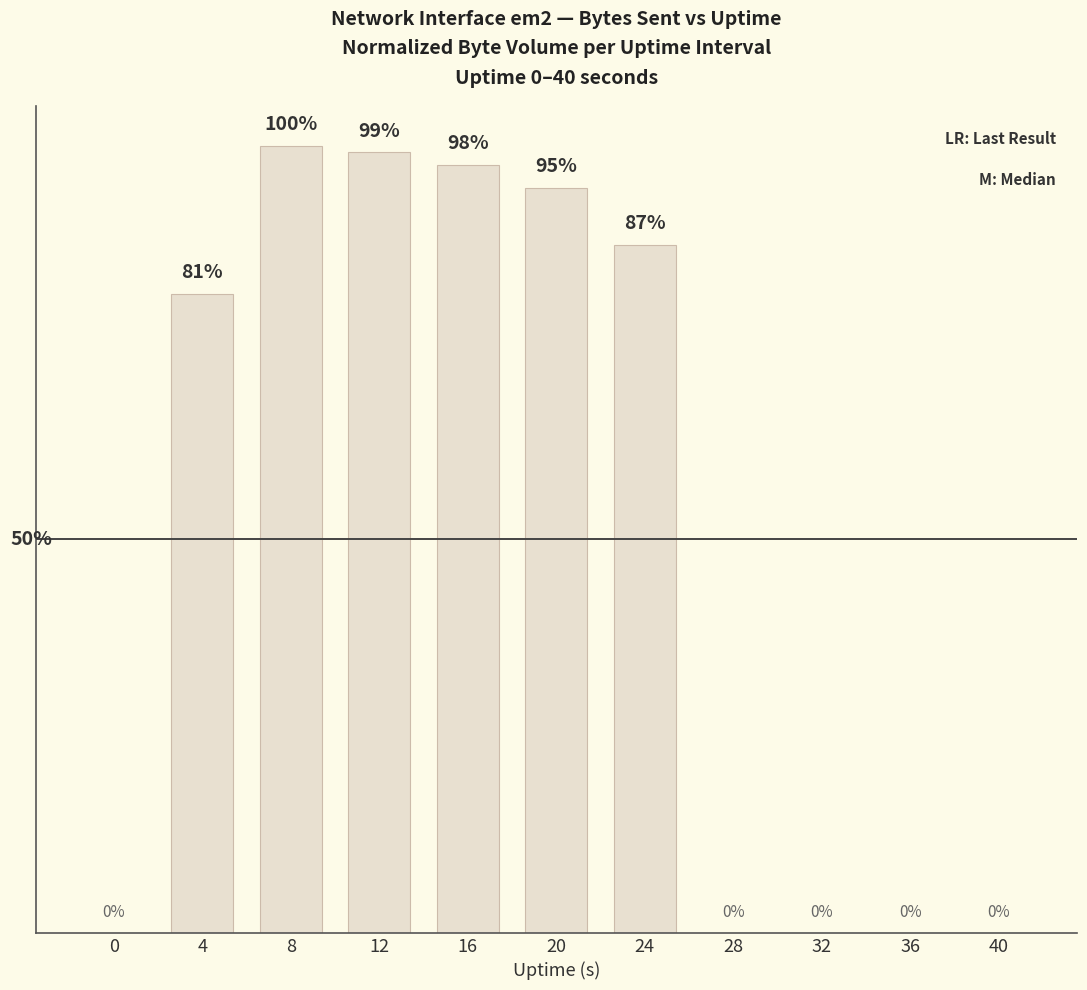

Reading right to left, transcribe all the data shown in this chart.

40=0.0	36=0.0	32=0.0	28=0.0	24=87.3	20=94.6	16=97.6	12=99.1	8=100.0	4=81.1	0=0.0